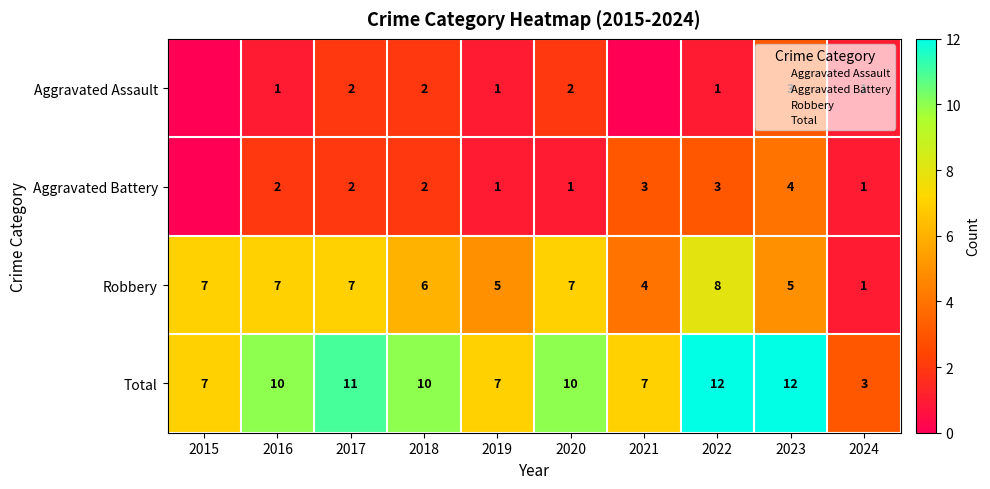

What is the difference between the second highest and second lowest values in the Aggravated Battery series?

2